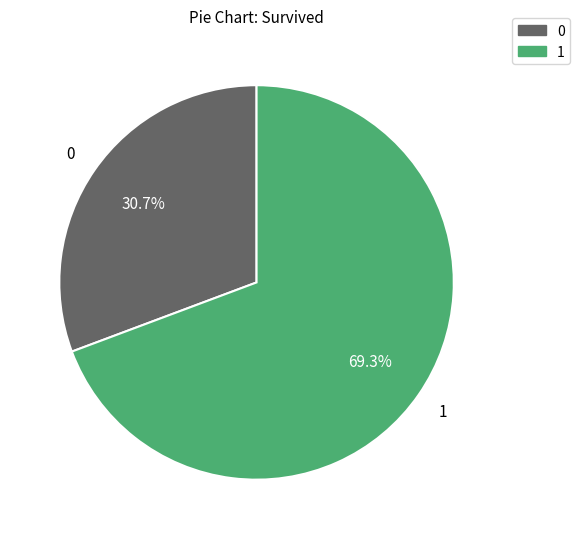

Combined, what portion of the pie is 1 and 0?

100.0%